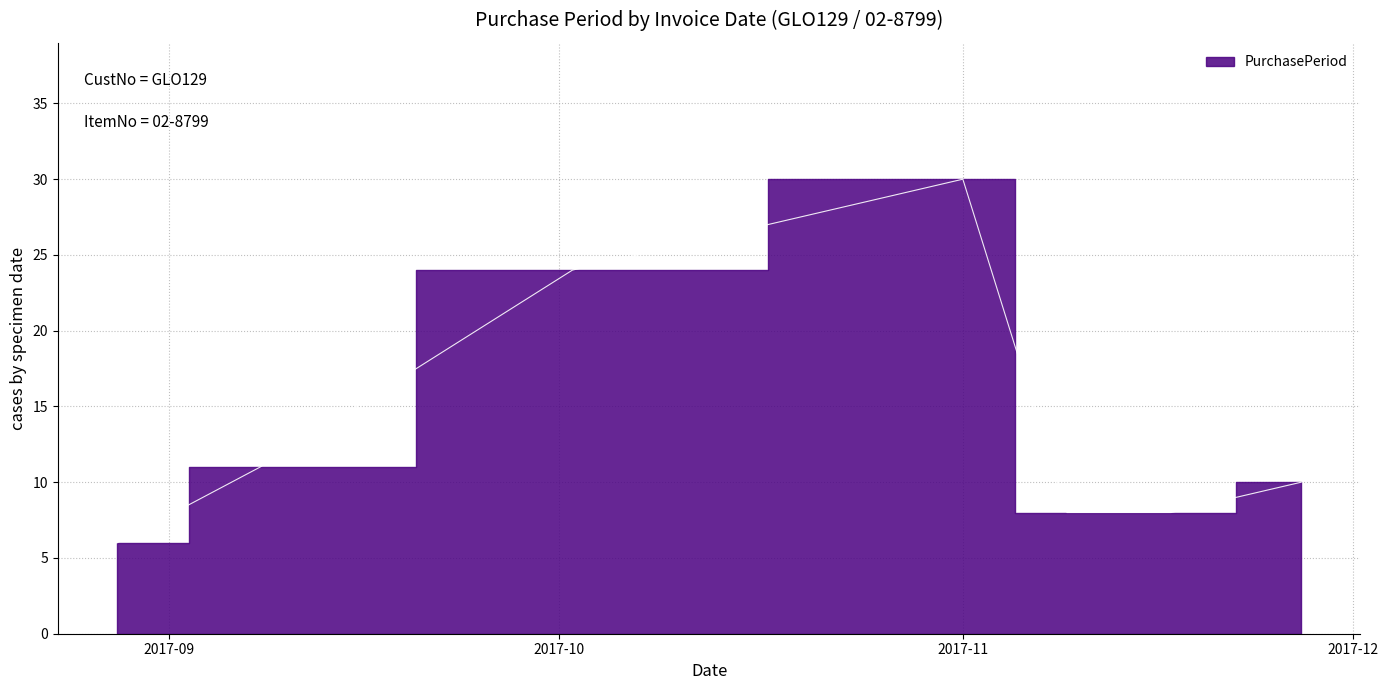

At which category does the data reach its first local peak?

2017-11